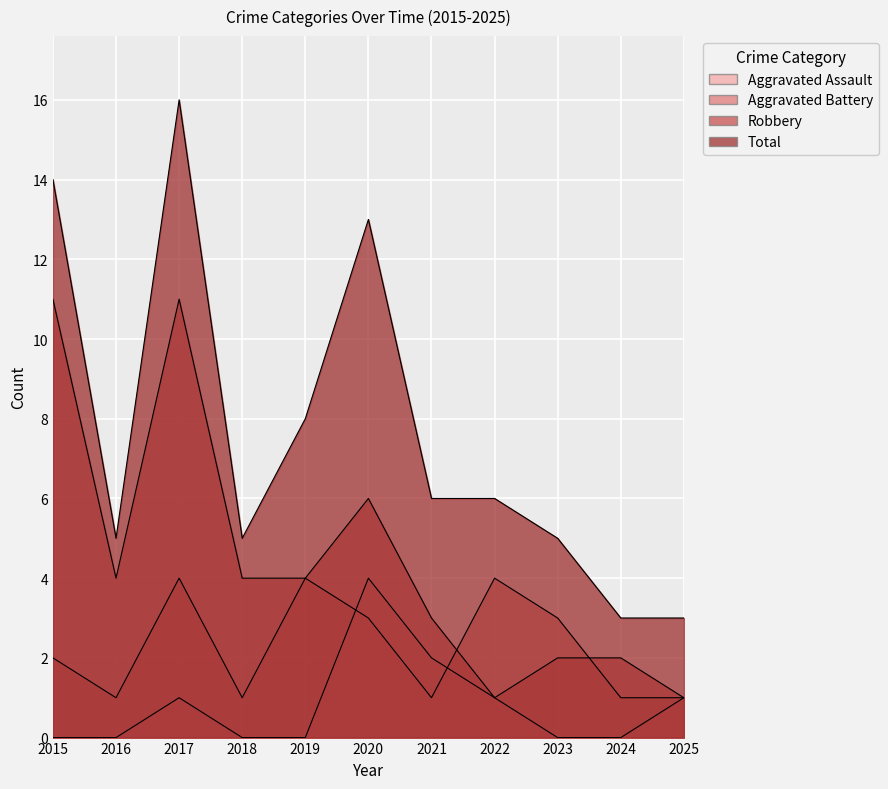

What is the approximate value of Total at 2020, to the nearest 10?

10